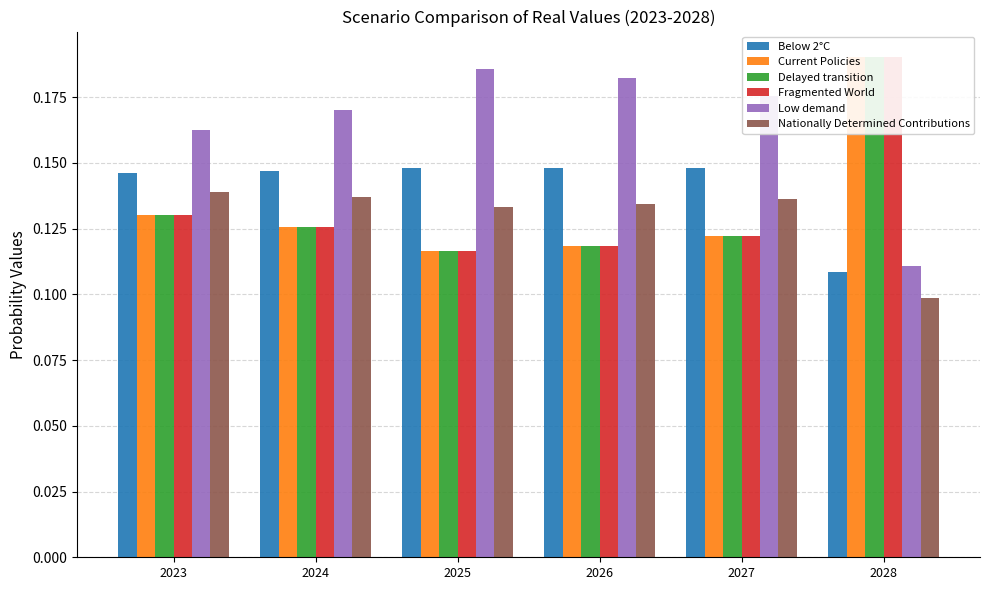

What is the difference between the second highest and minimum values in the Low demand series?

0.1